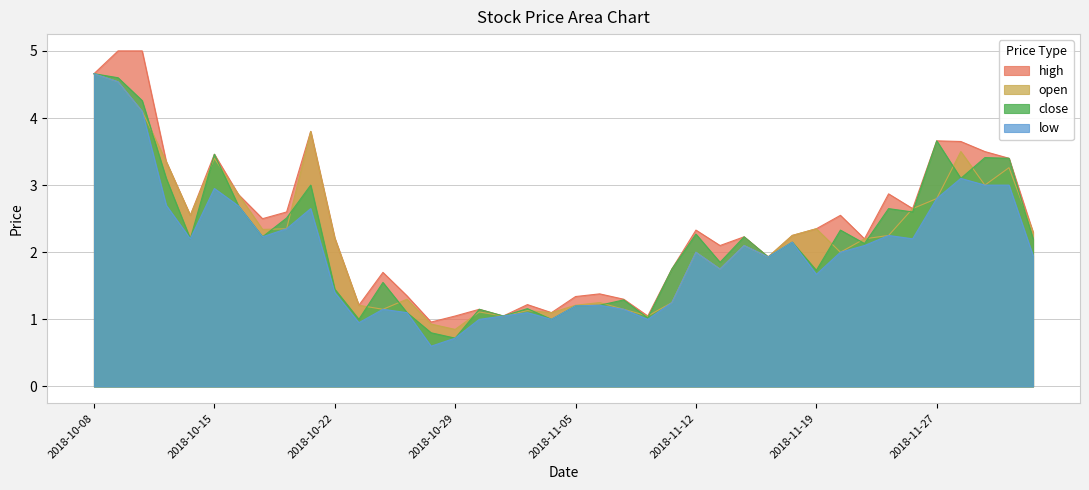

List the series in order of their peak value, highest first.

high, close, low, open